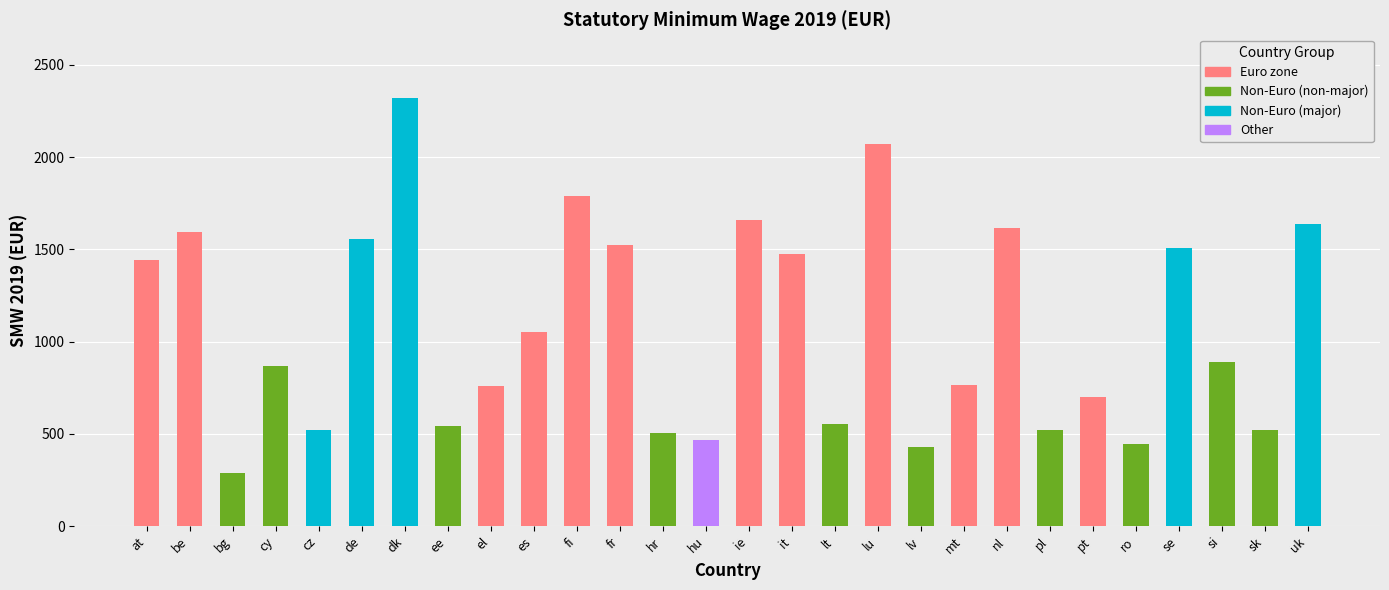

What is the value of the 26th bar from the left?

886.6